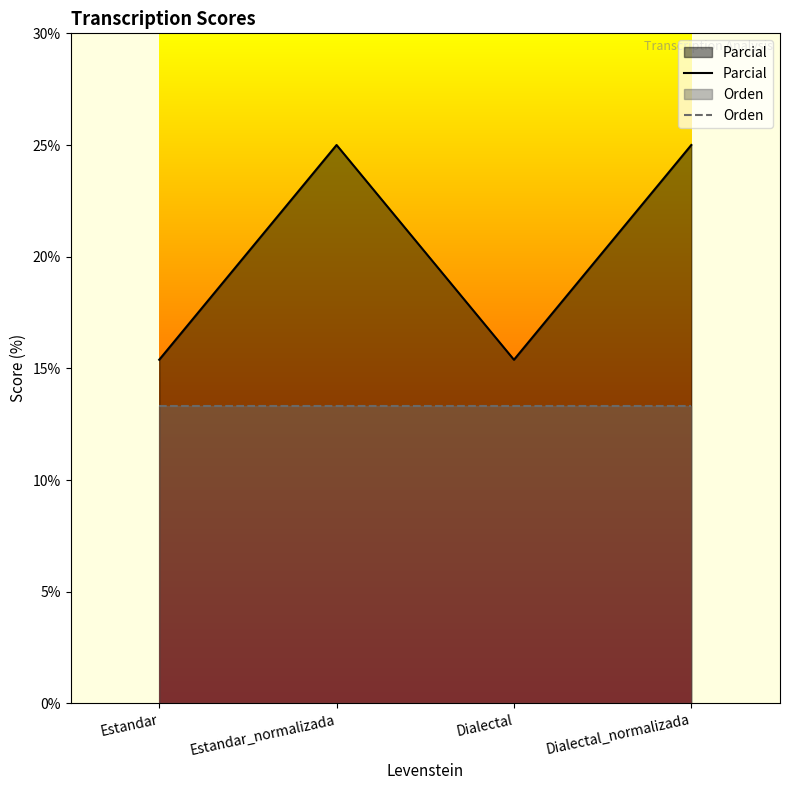

Is it true that Orden equals 3.5 at Estandar?

False